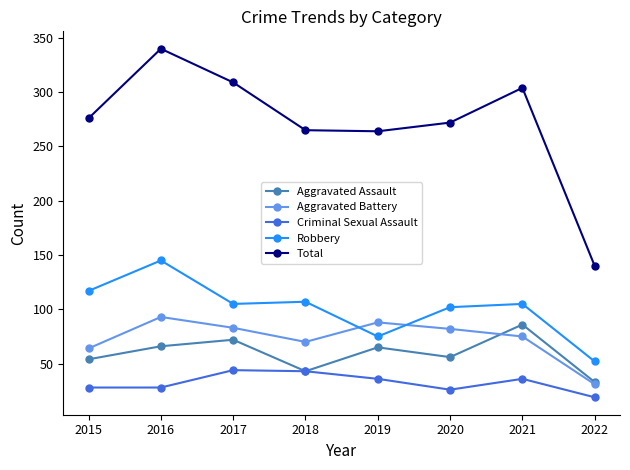

Is it true that Aggravated Assault equals 54 at 2015?

True